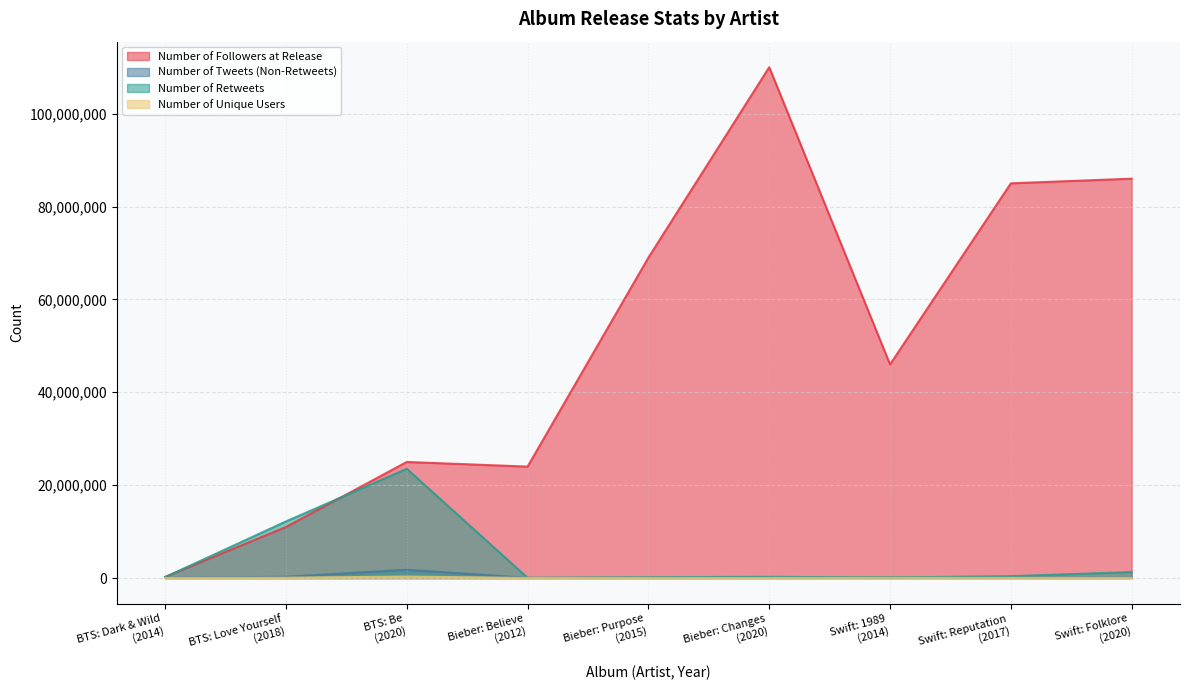

Where do Number of Retweets and Number of Followers at Release first cross each other?

BTS: Dark & Wild
(2014) and BTS: Love Yourself
(2018)